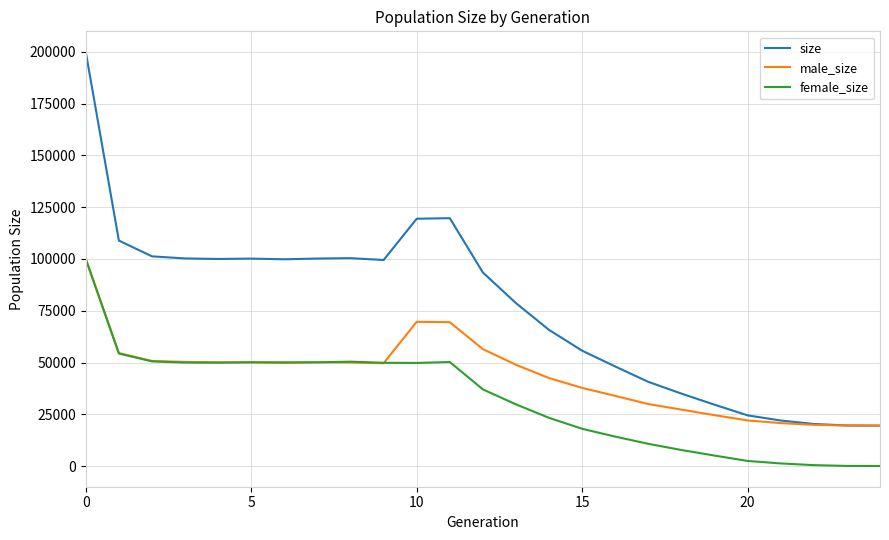

What is the maximum value for female_size?

100005